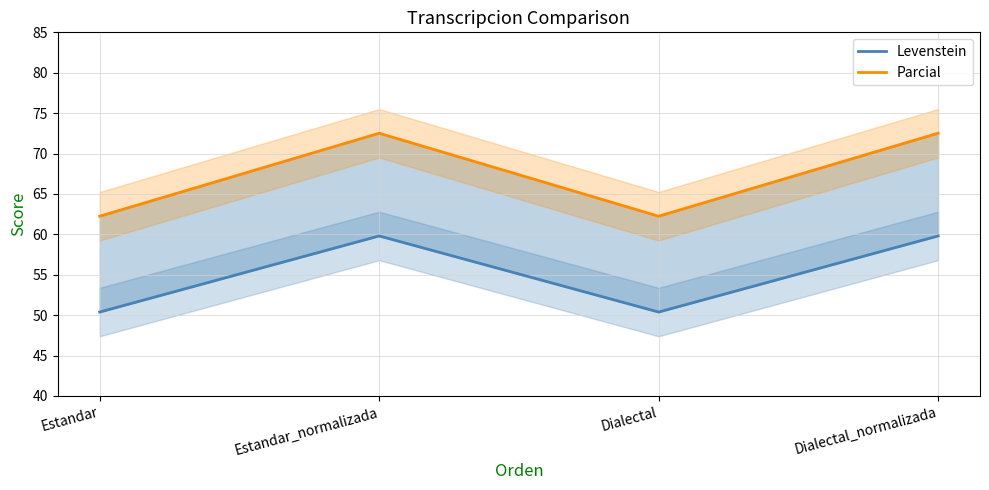

In Levenstein, how many points are lower than both neighbors (excluding endpoints)?

1